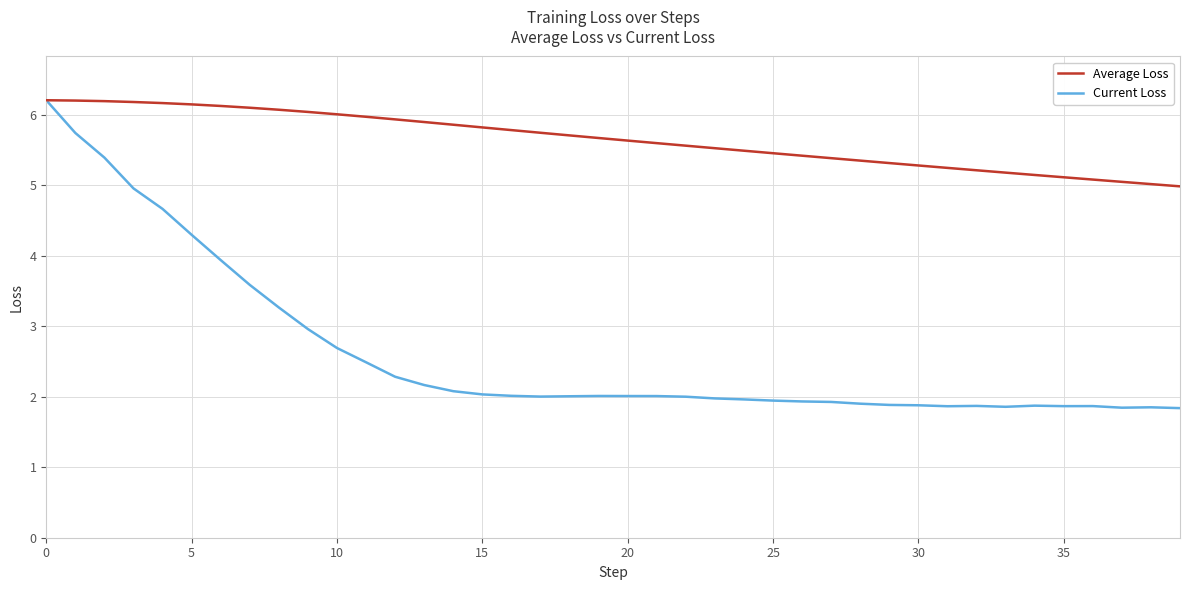

Which series has the largest range (max minus min)?

Current Loss